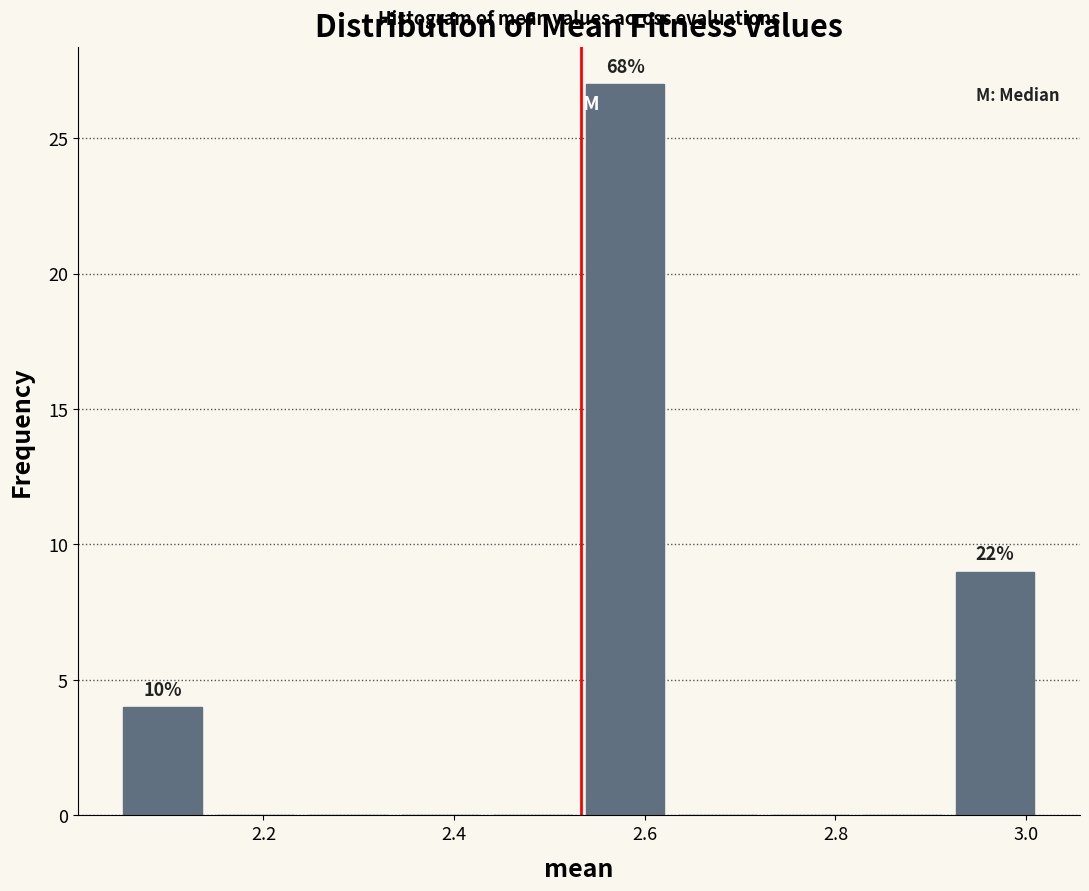

Over which range of the x-axis is the bar tallest?

2.54 to 2.62